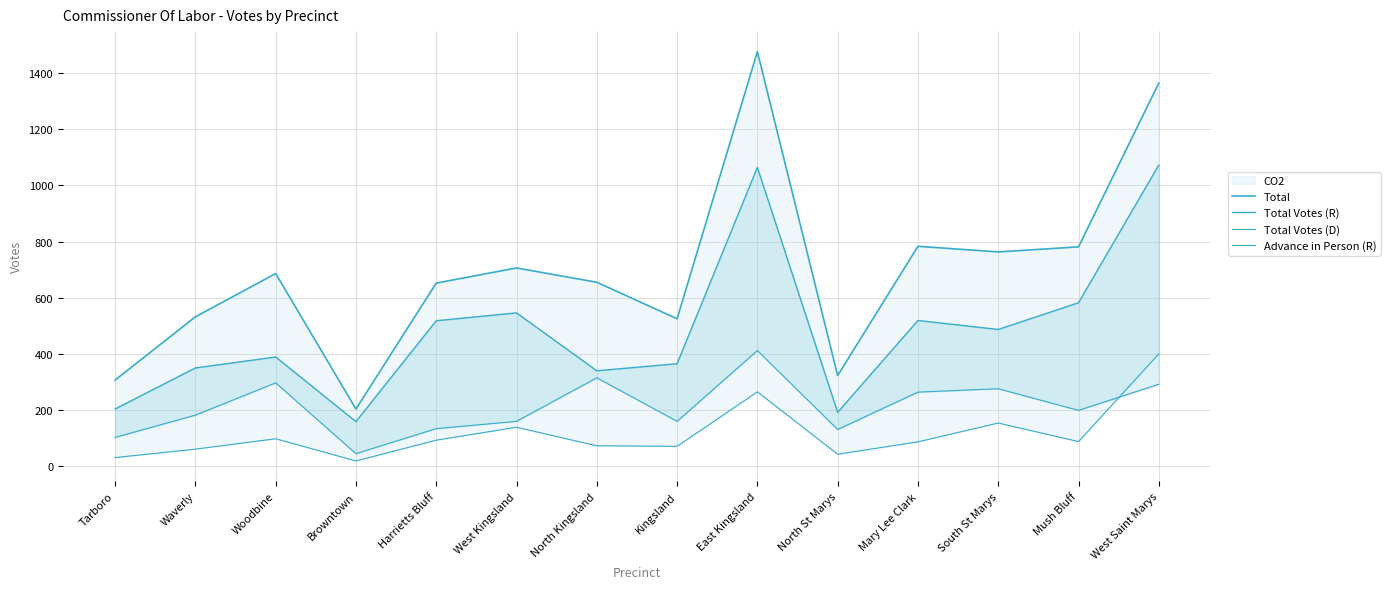

Which series has the largest total across all categories?

Total